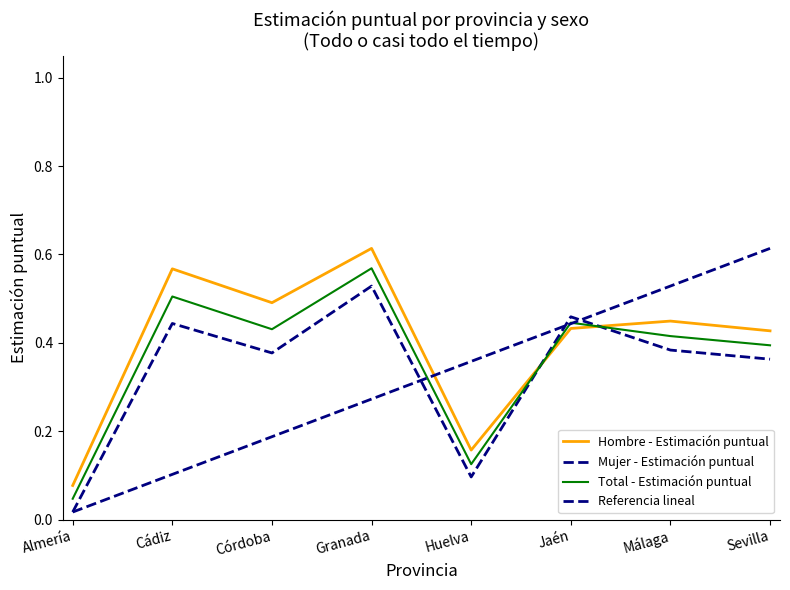

List the labels in order of Hombre - Estimación puntual value, largest first.

Granada, Cádiz, Córdoba, Málaga, Jaén, Sevilla, Huelva, Almería